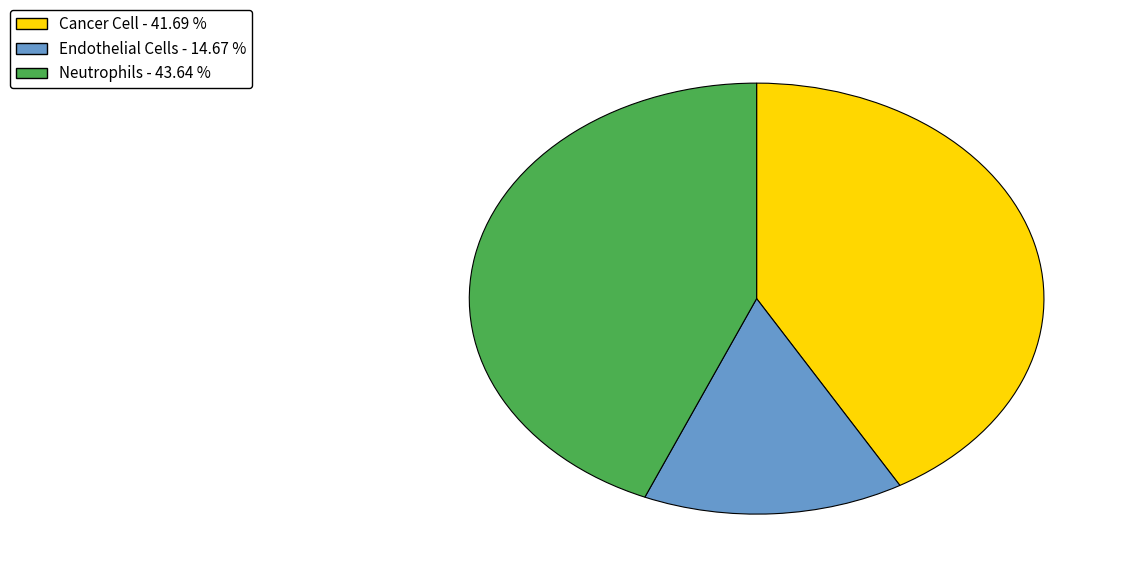

What is the largest slice in the pie chart?

Neutrophils